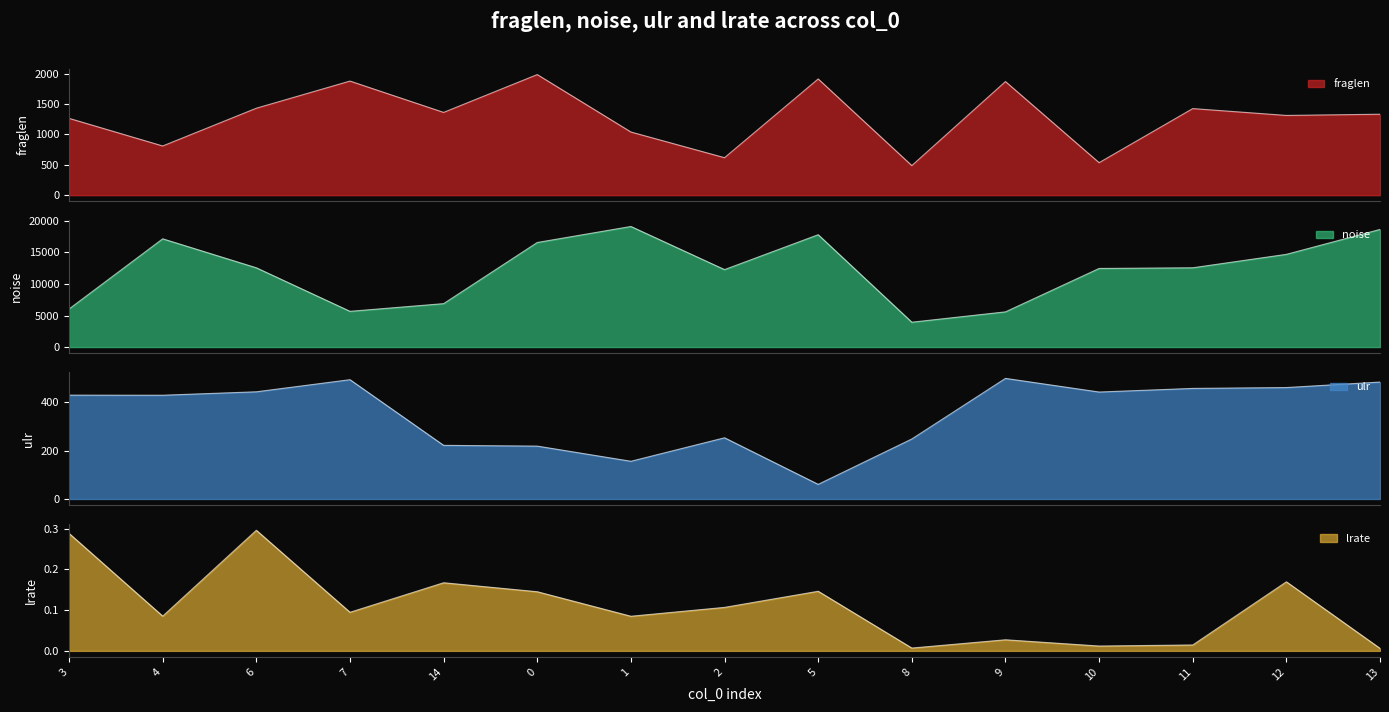

Between 4 and 10, which series saw the biggest shift?

noise